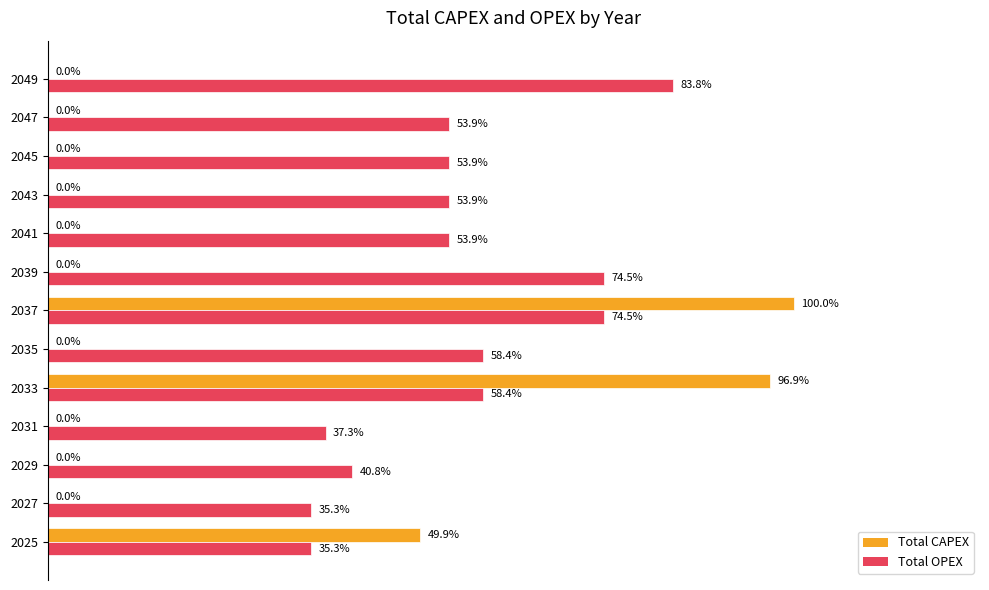

What are all the series names shown in the legend?

Total CAPEX, Total OPEX